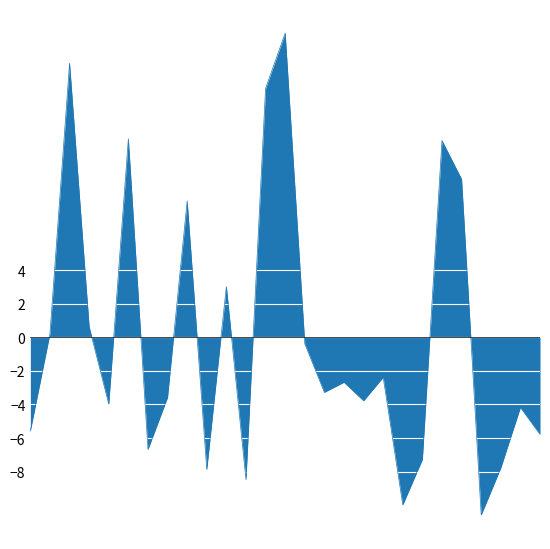

What is the difference between the maximum and minimum values?

28.7